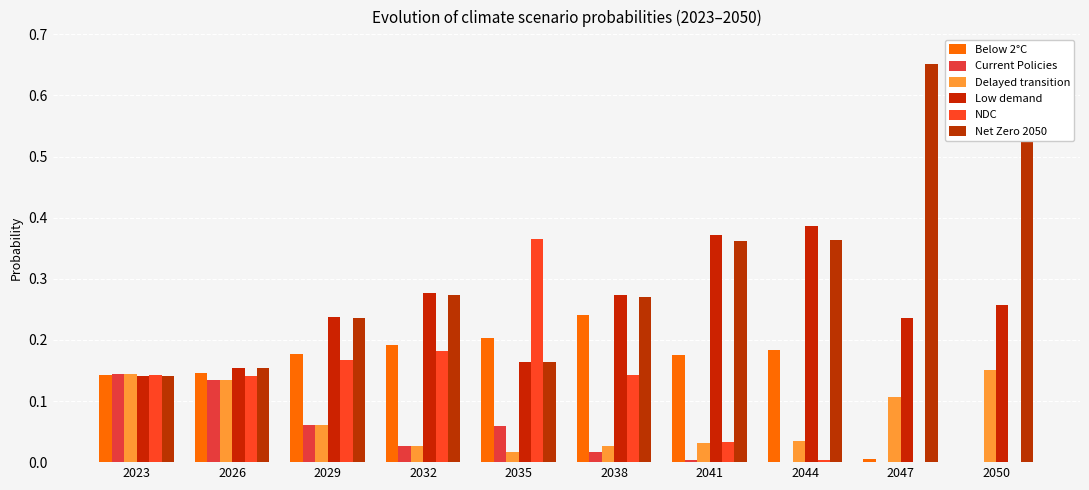

What are all the series names shown in the legend?

Below 2°C, Current Policies, Delayed transition, Low demand, NDC, Net Zero 2050